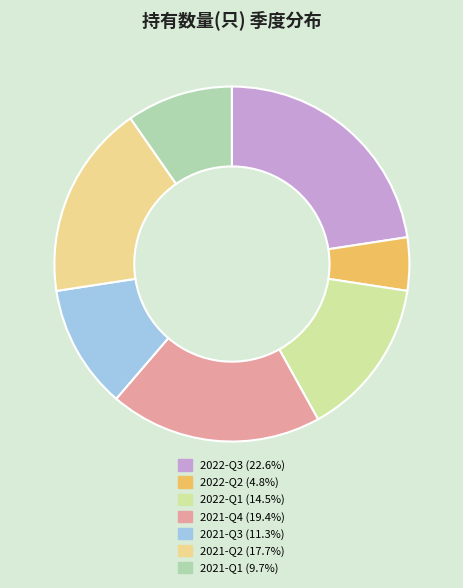

Rank the categories by value from highest to lowest.

2022-Q3, 2021-Q4, 2021-Q2, 2022-Q1, 2021-Q3, 2021-Q1, 2022-Q2